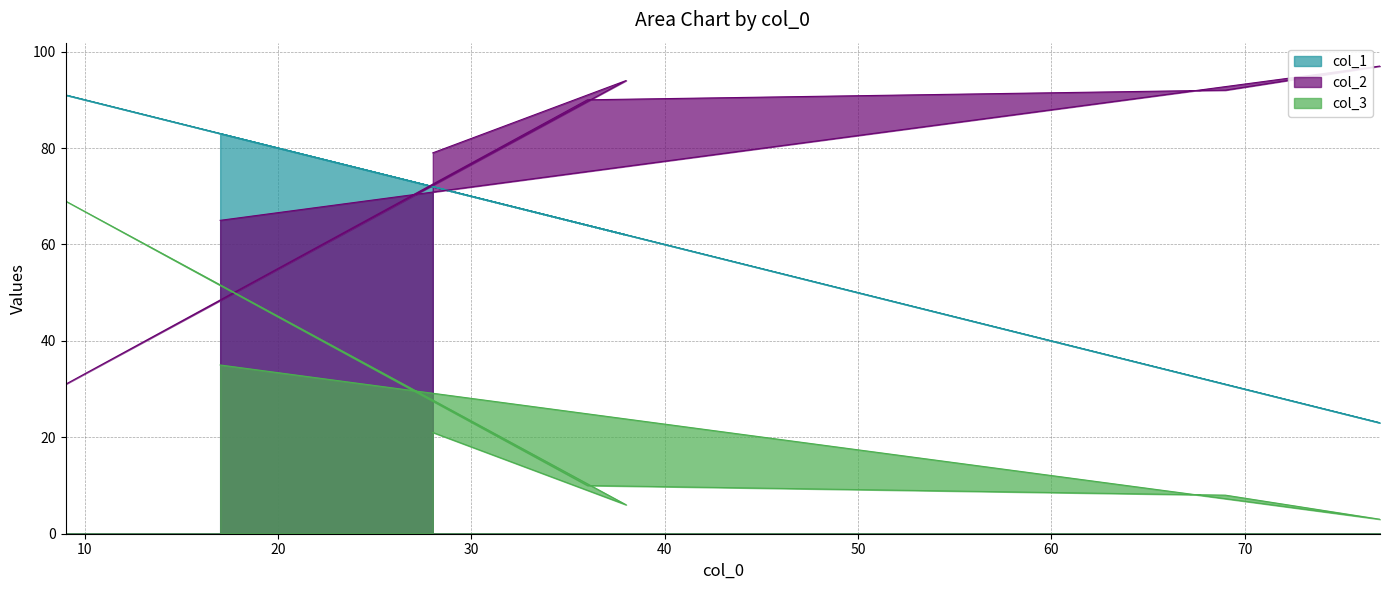

Which has a higher value, 28 or 9?

9